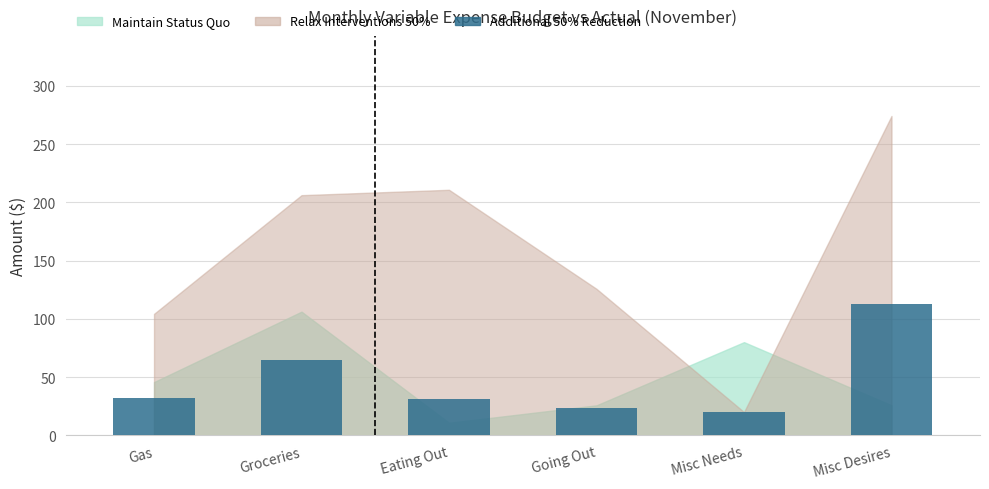

At which label is the value closest to 66?

Groceries